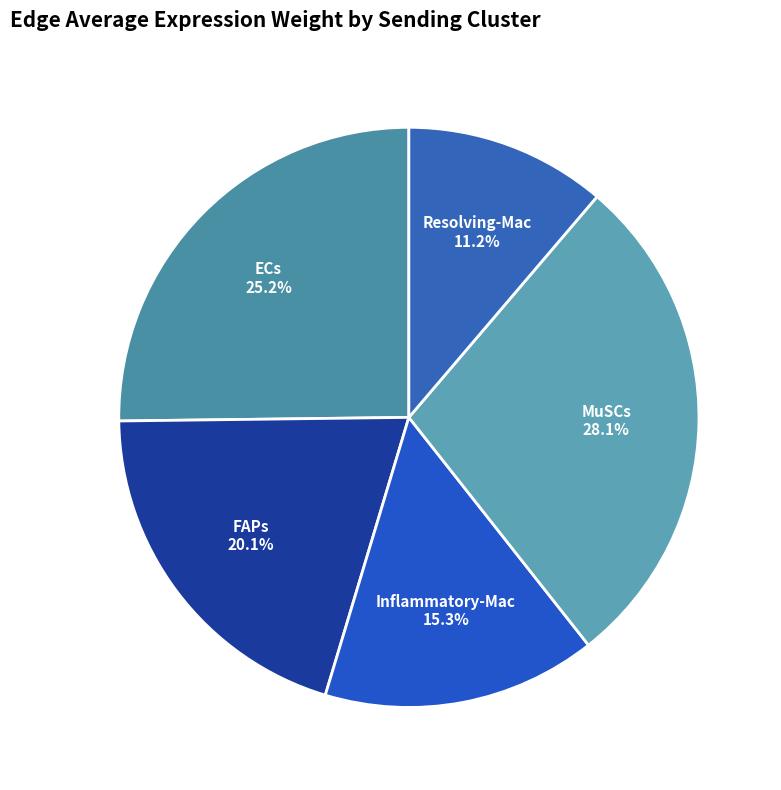

To the nearest percent, what portion does Inflammatory-Mac represent?

15%